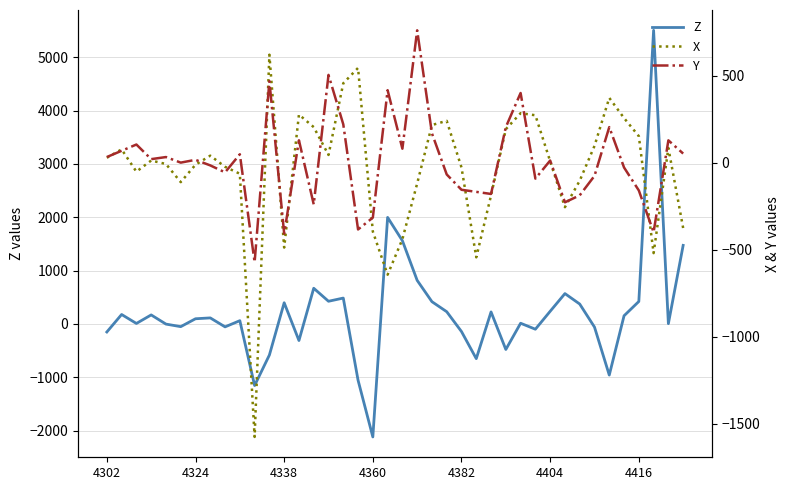

Which series has the largest range (max minus min)?

Z